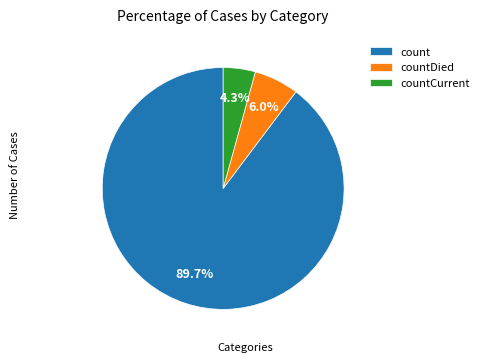

What percentage is NOT represented by countCurrent?

95.7%